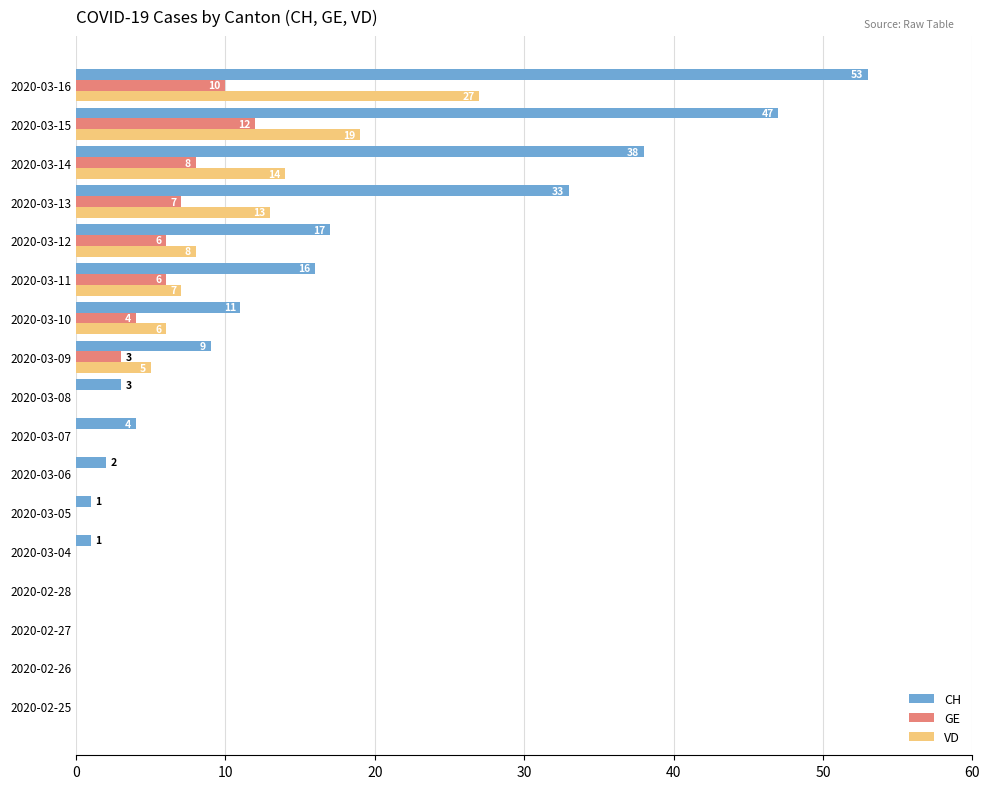

At which label does CH reach its peak?

2020-03-16